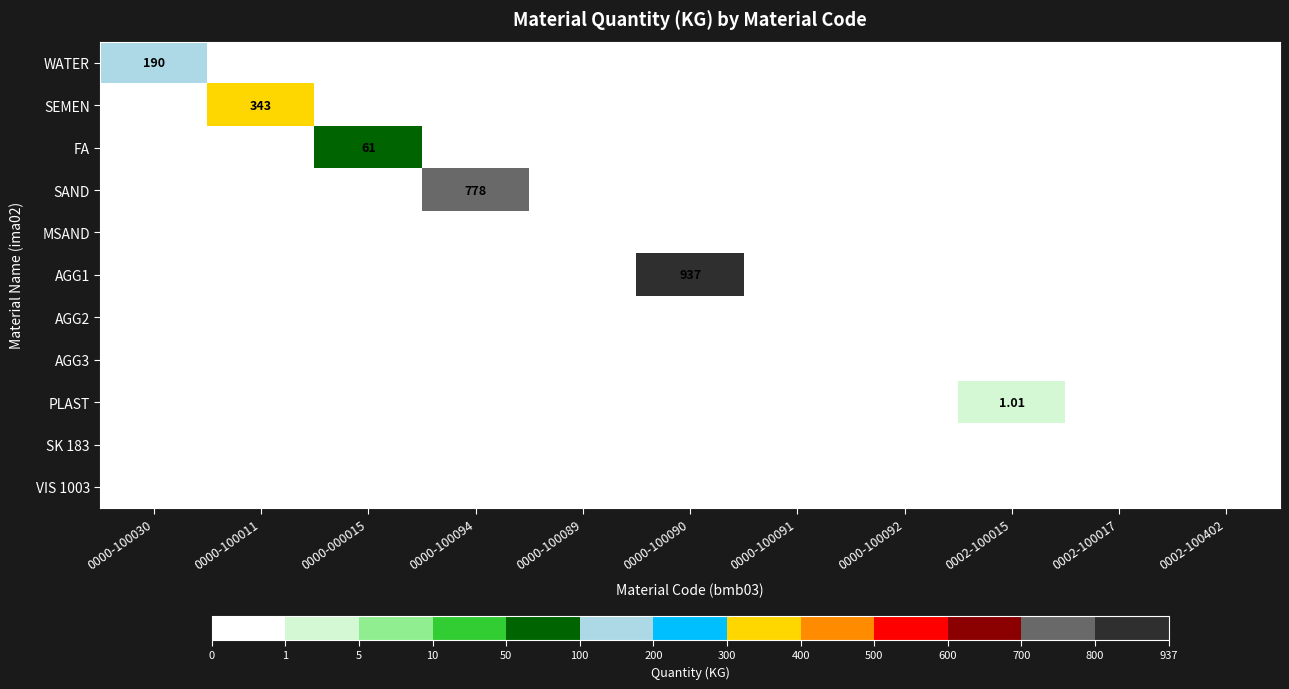

Is the value of SEMEN at 0000-000015 greater than the value of VIS 1003 at 0000-100094?

No